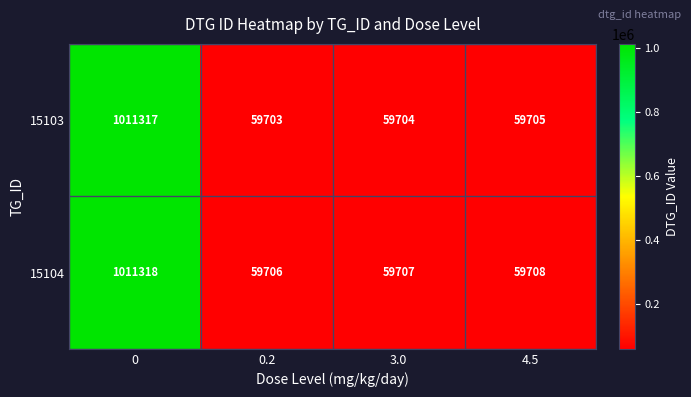

How many data points does each series have?

4